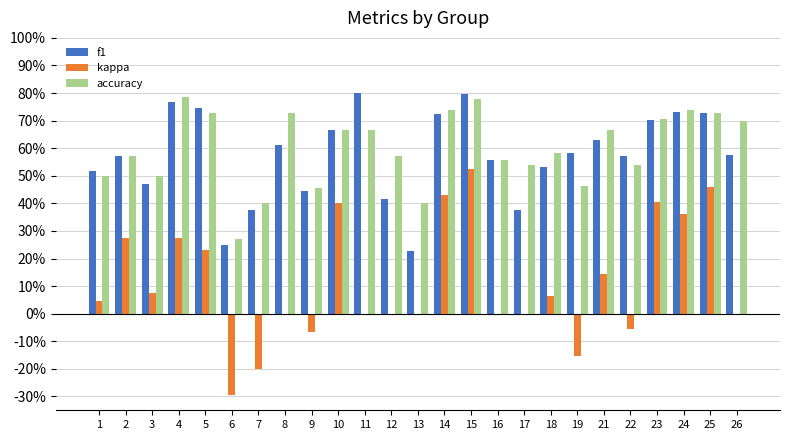

What are all the series names shown in the legend?

f1, kappa, accuracy